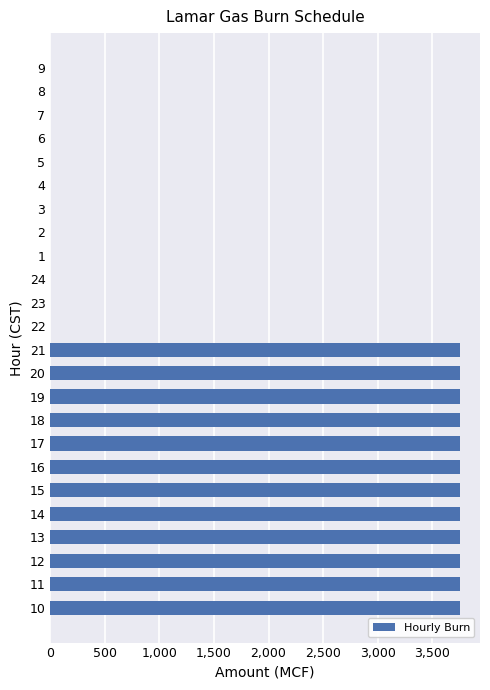

How many values are between 0 and 3750?

24